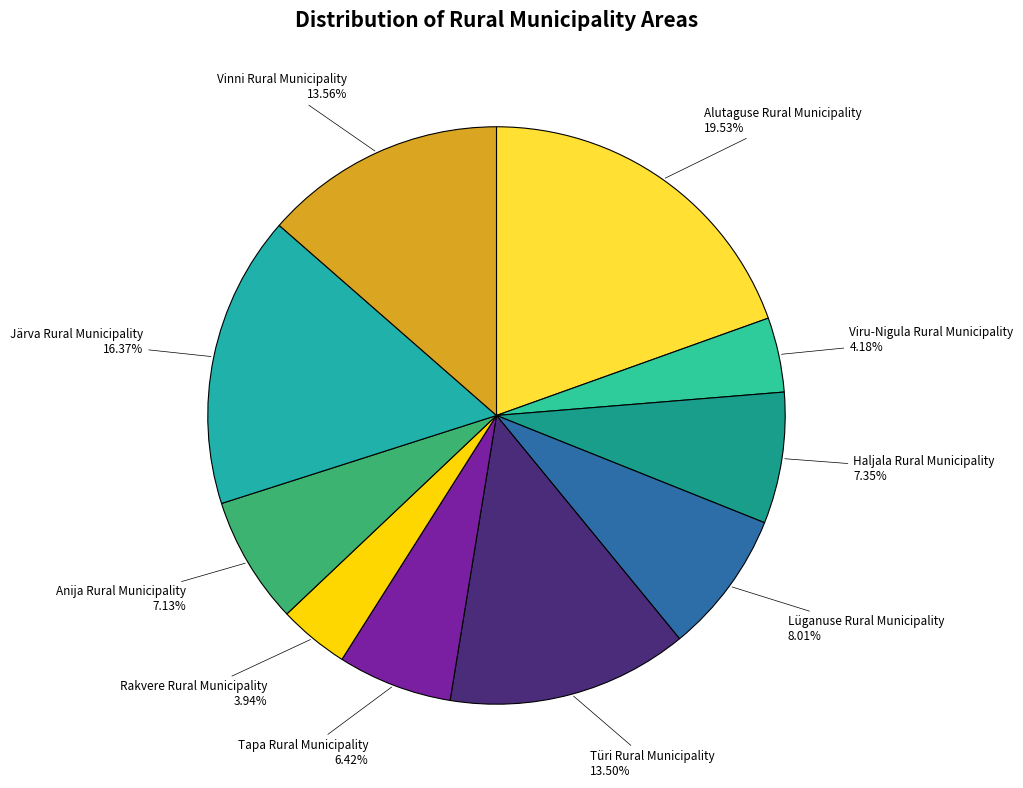

How many segments does this pie chart have?

10